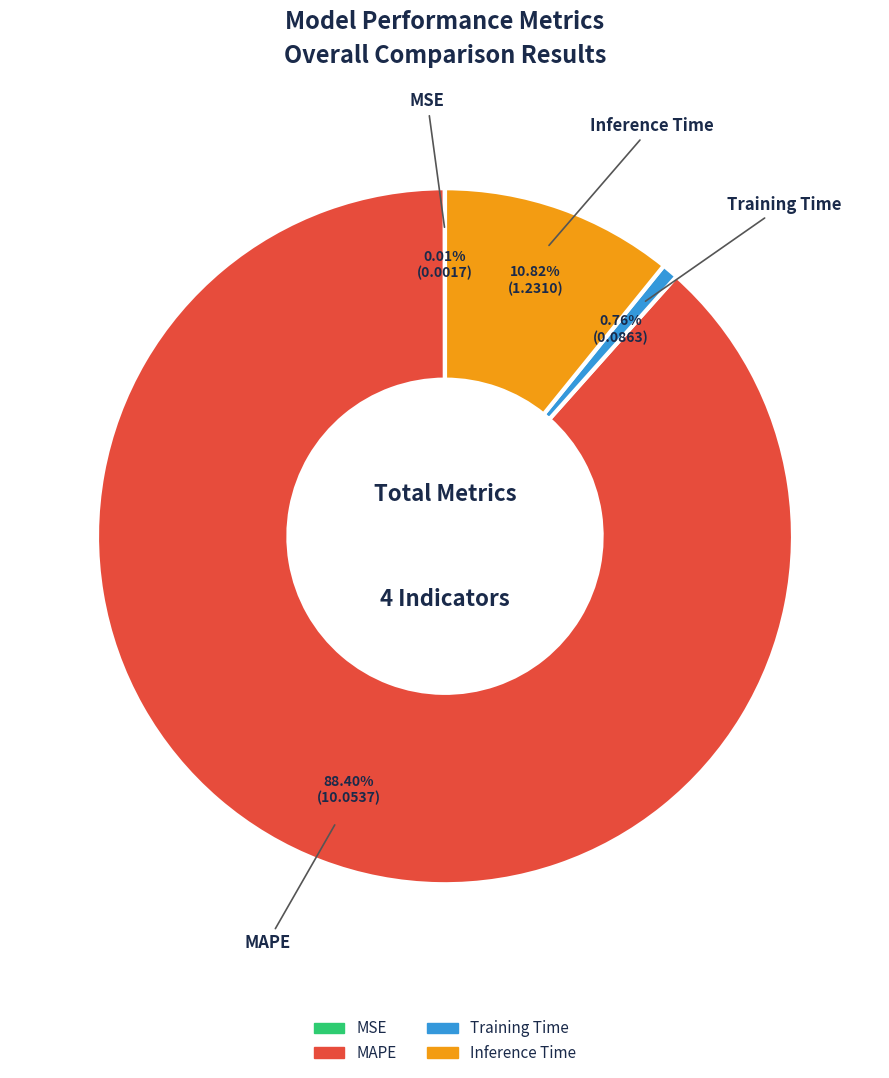

What portion of the pie excludes Inference Time?

89.2%